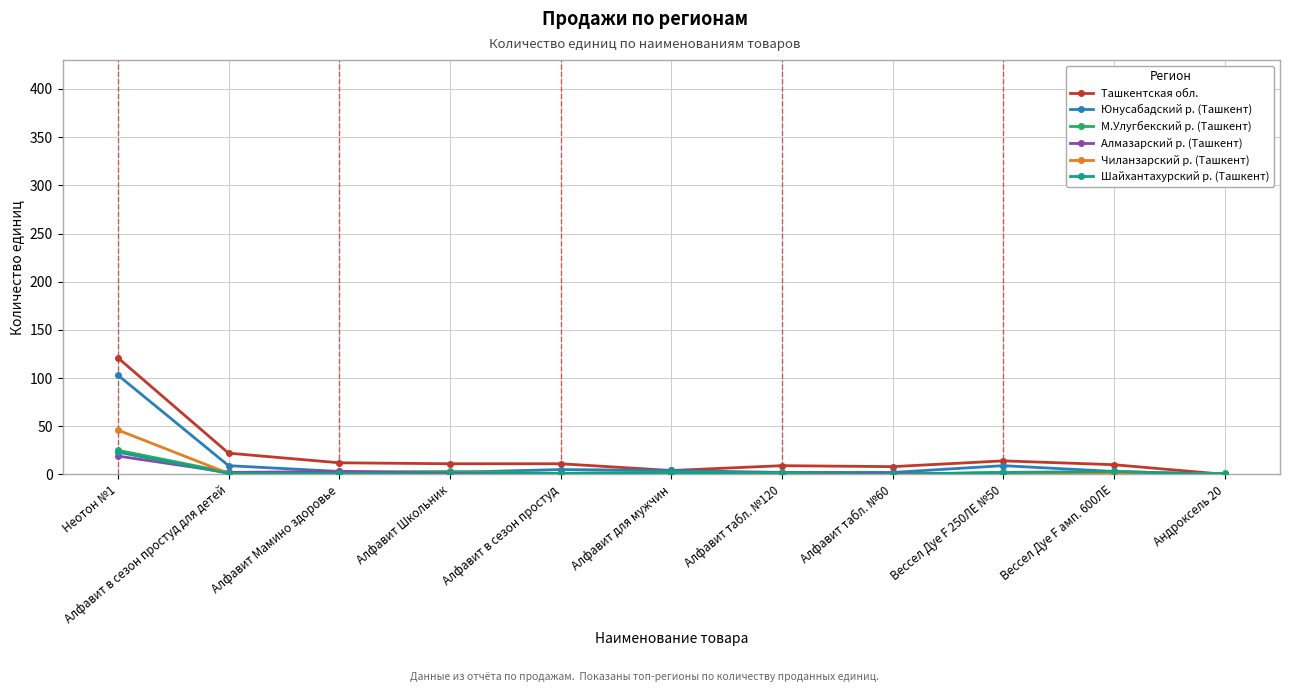

What is the greatest value displayed?

121